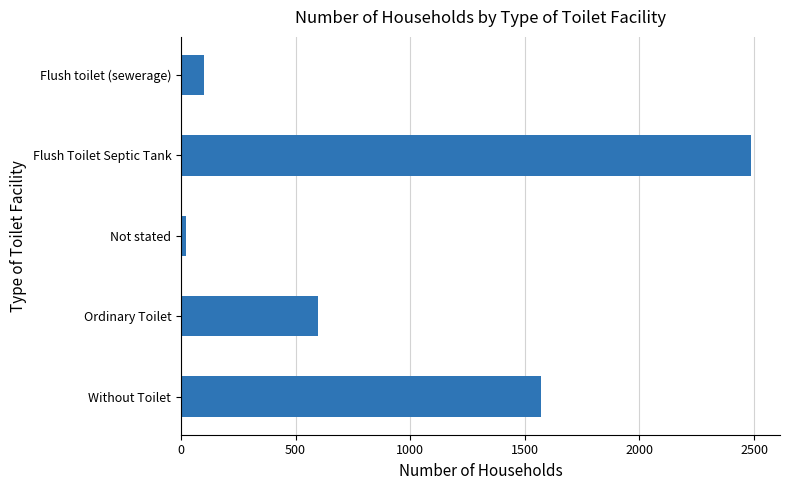

Rank the categories by value from lowest to highest.

Not stated, Flush toilet (sewerage), Ordinary Toilet, Without Toilet, Flush Toilet Septic Tank